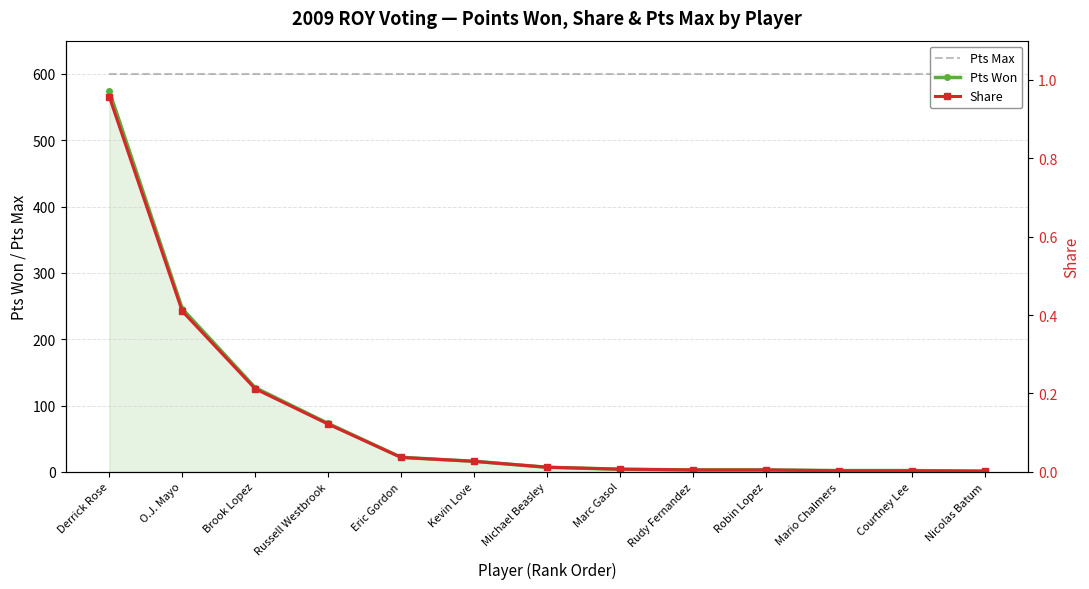

True or false: Share and Pts Max intersect in this chart.

False